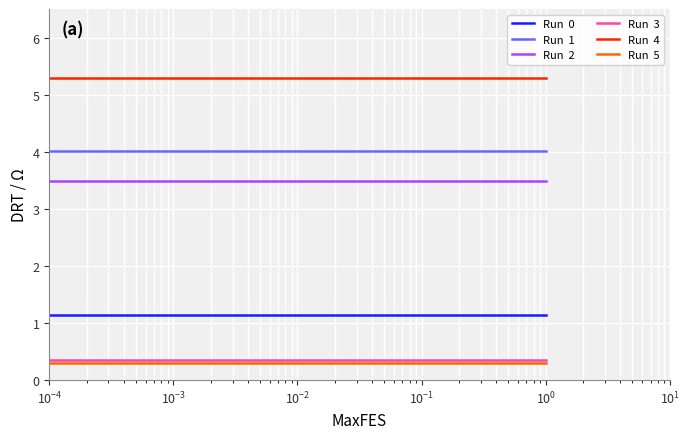

What is the greatest value displayed?

5.3